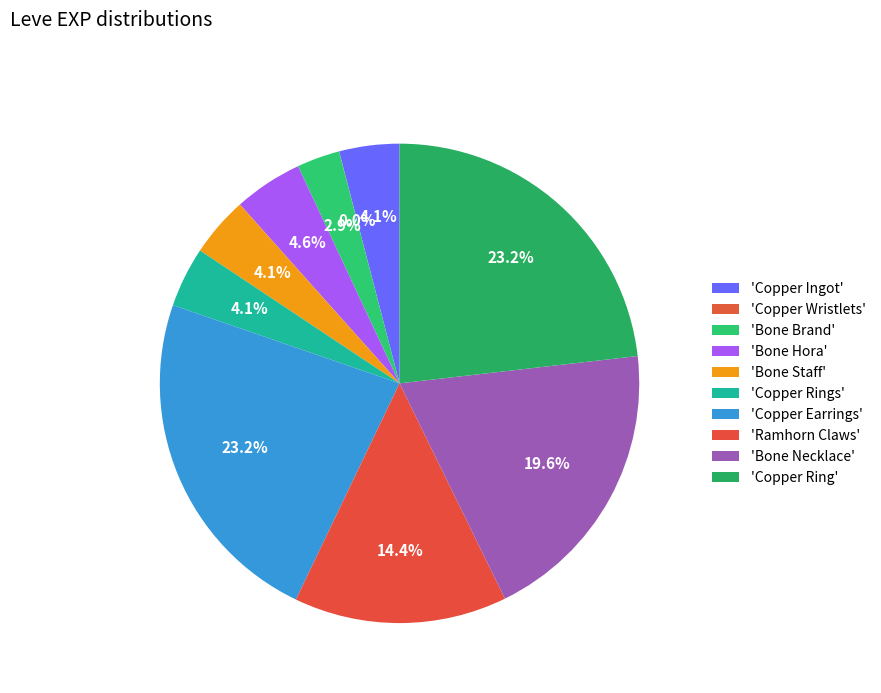

Which slice is the smallest?

Copper Wristlets